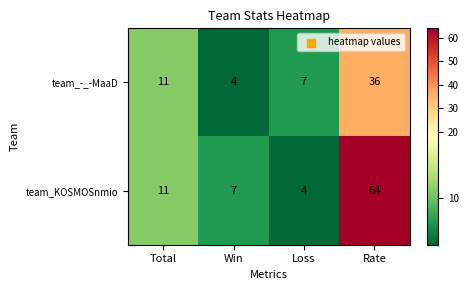

What is the spread (max minus min) of values at Win?

3